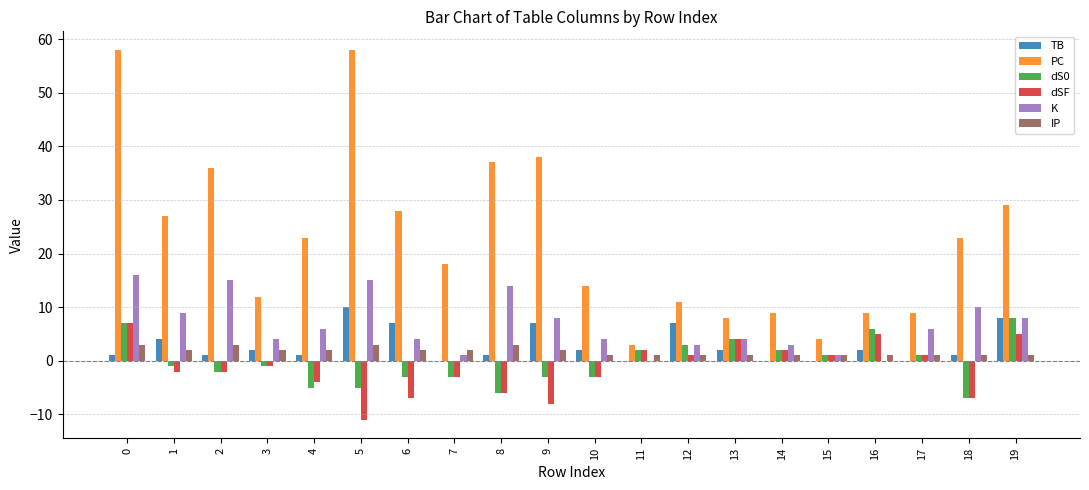

What is the sum of all PC values?

454